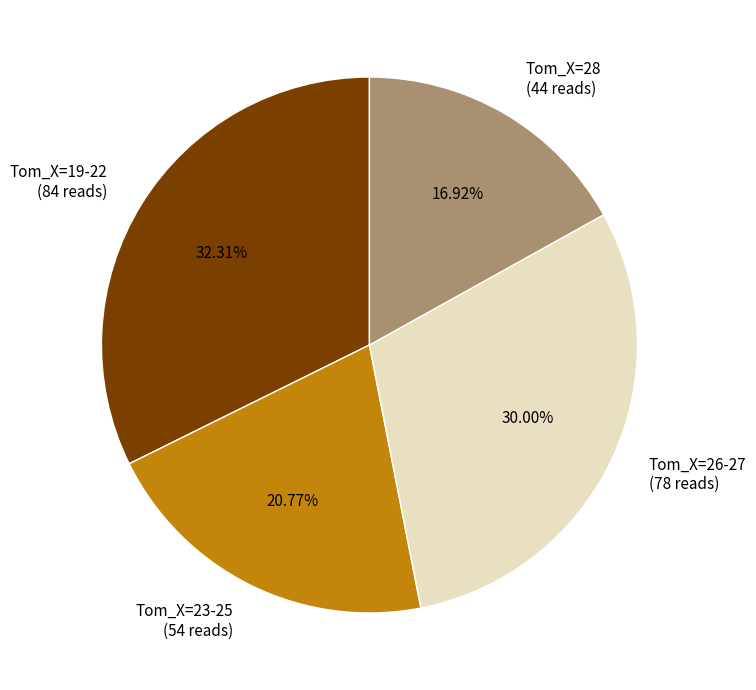

To the nearest percent, what is the difference between the largest and smallest slice percentages?

15%